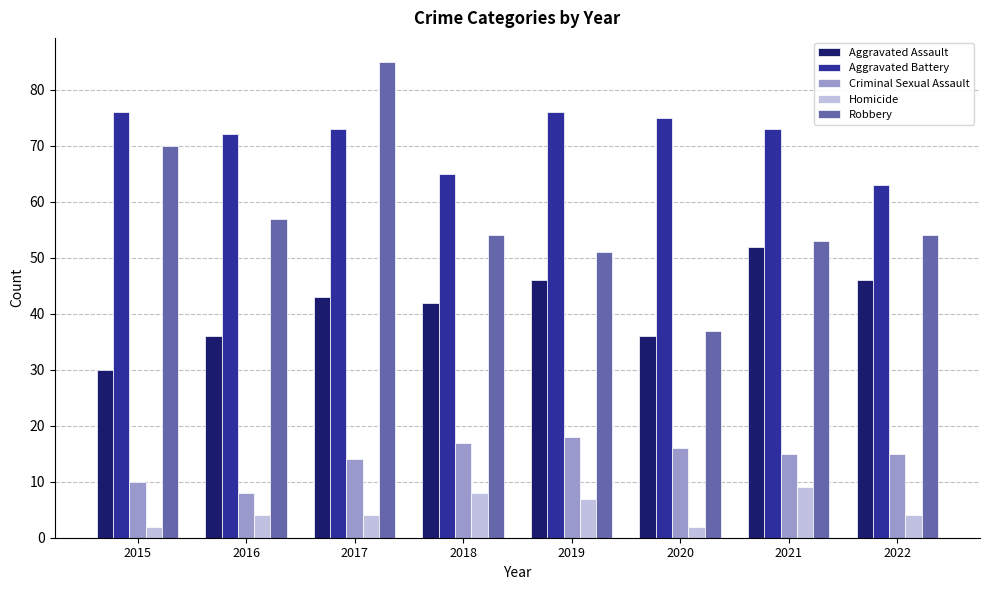

The value of Robbery at 2022 is 17. True or false?

False